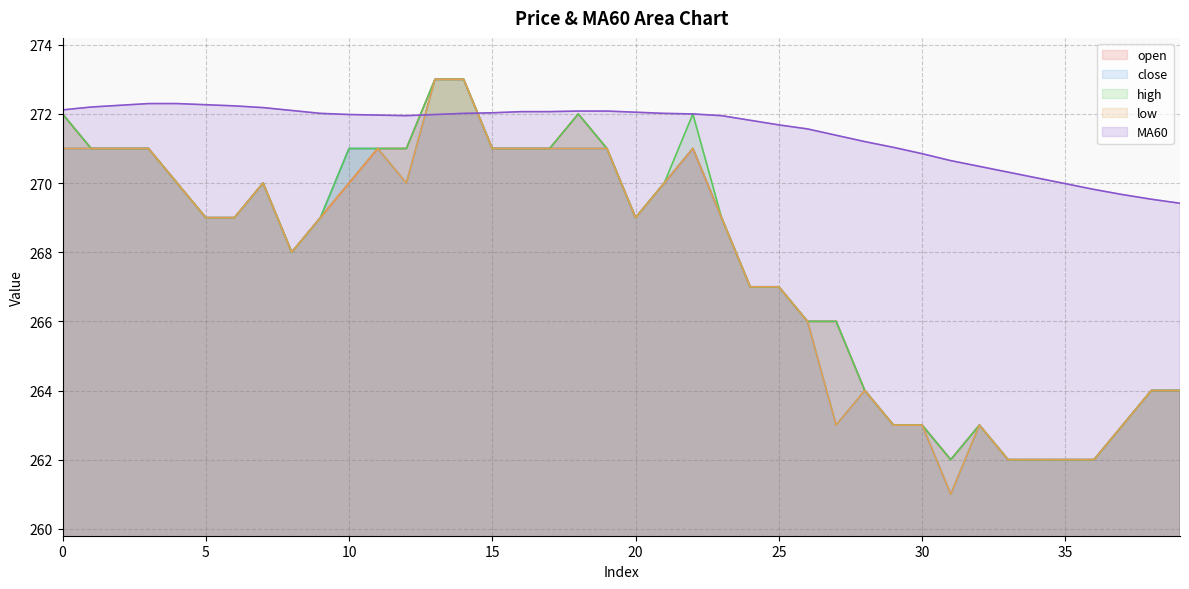

The close series shows 421.7 at 22. True or false?

False